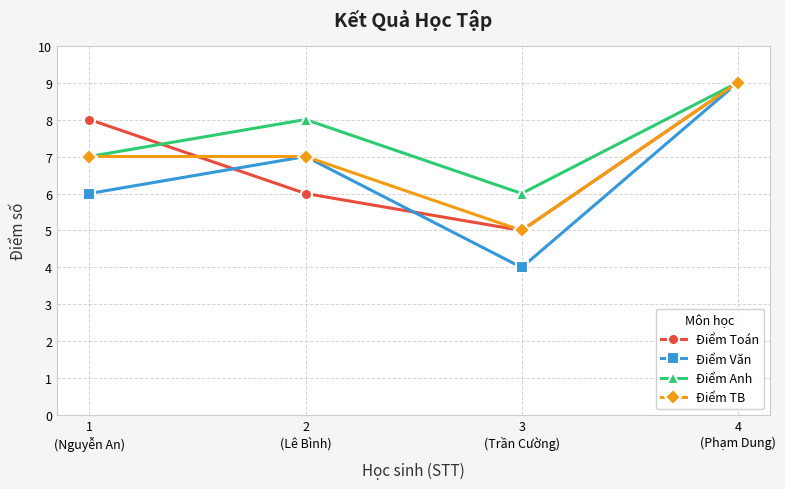

What is the lowest value of the Điểm Anh series?

6